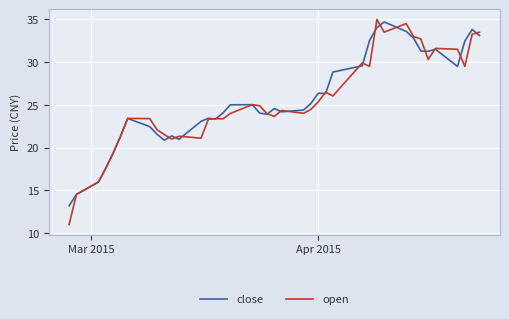

Which series has the widest spread of values?

open